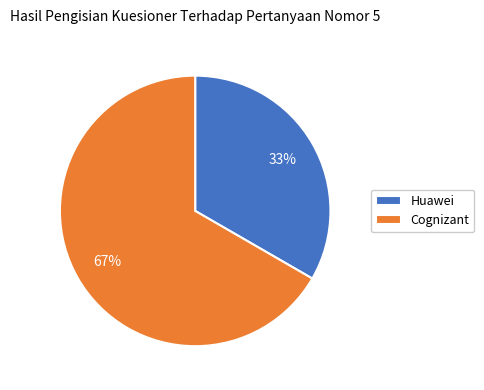

Which category accounts for the majority?

Cognizant